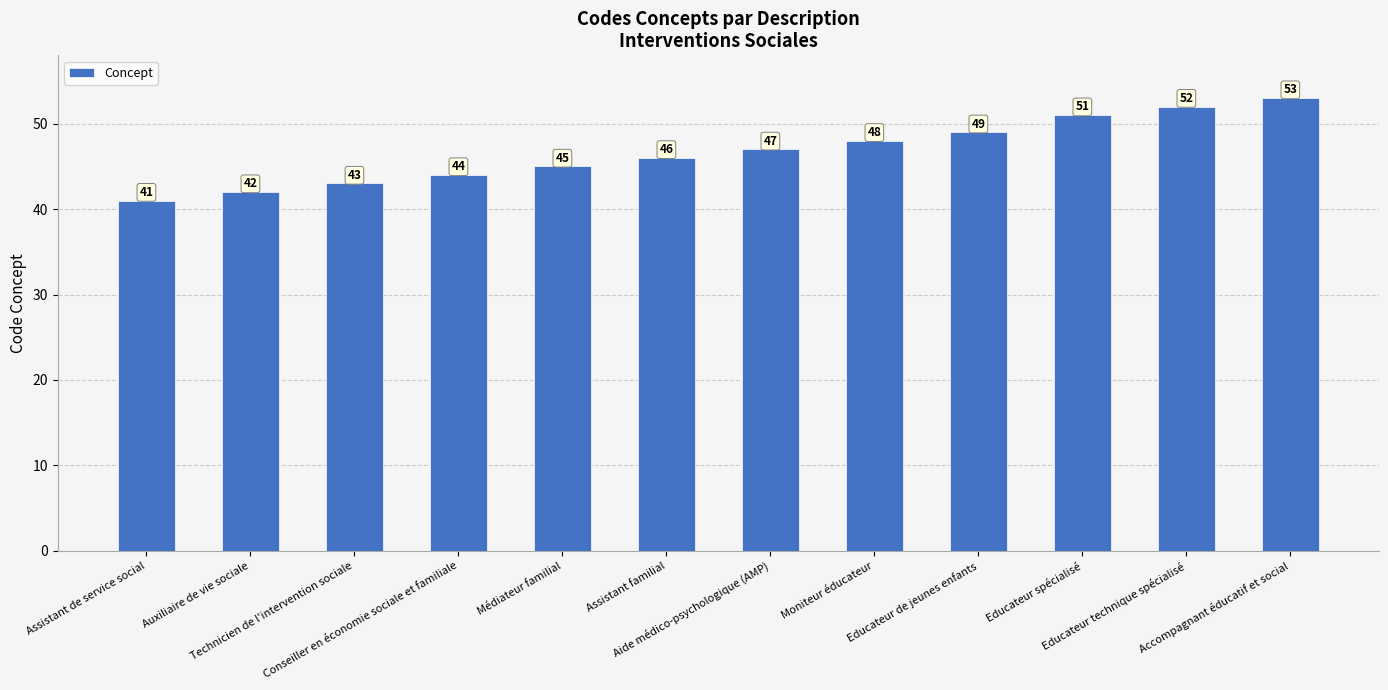

Count the number of categories in the chart.

12